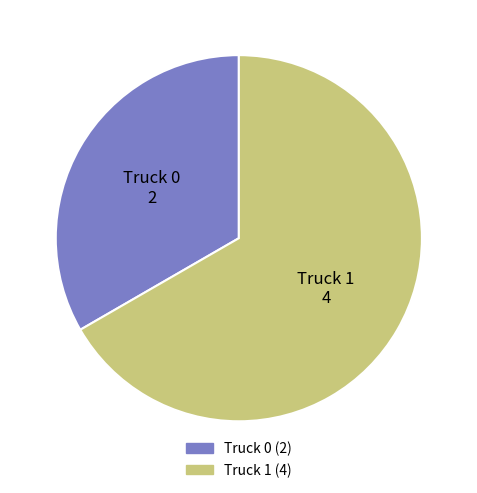

Approximately how many times larger is the value at Truck 1 compared to Truck 0?

2.0